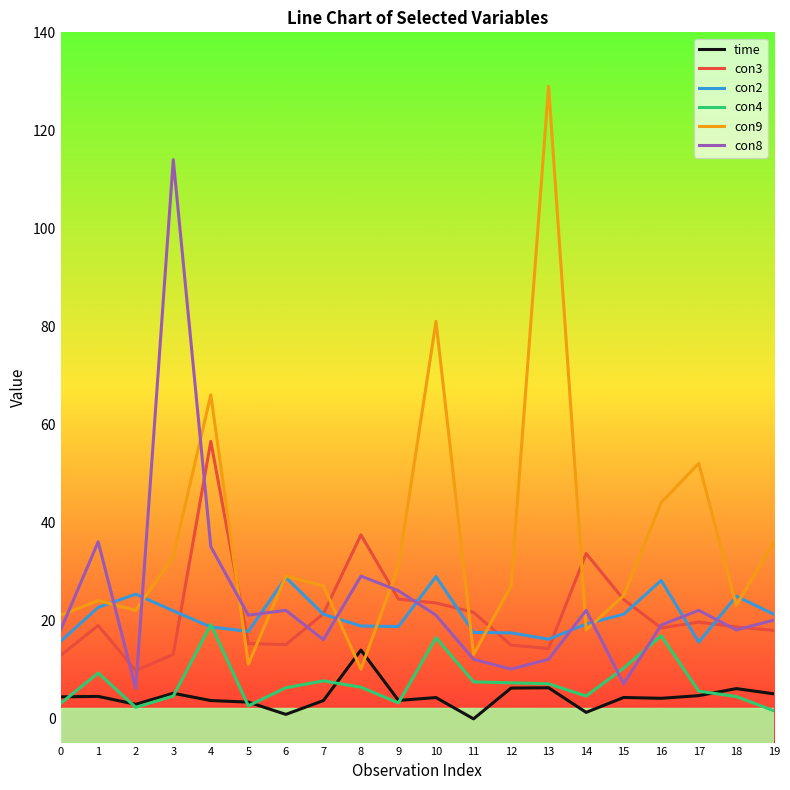

How many lines are shown in the chart?

6